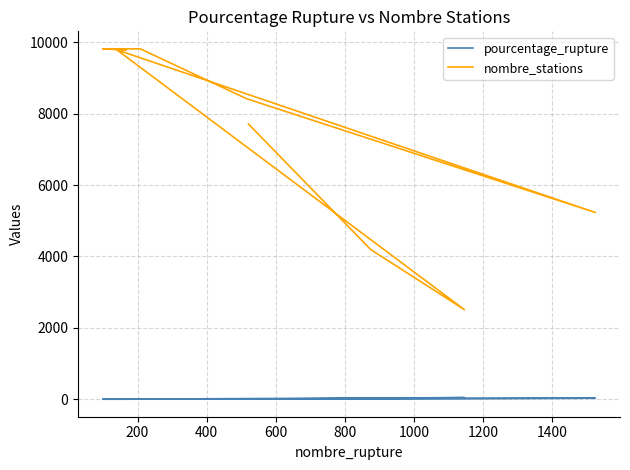

Between 200 and 1200, which is larger?

200